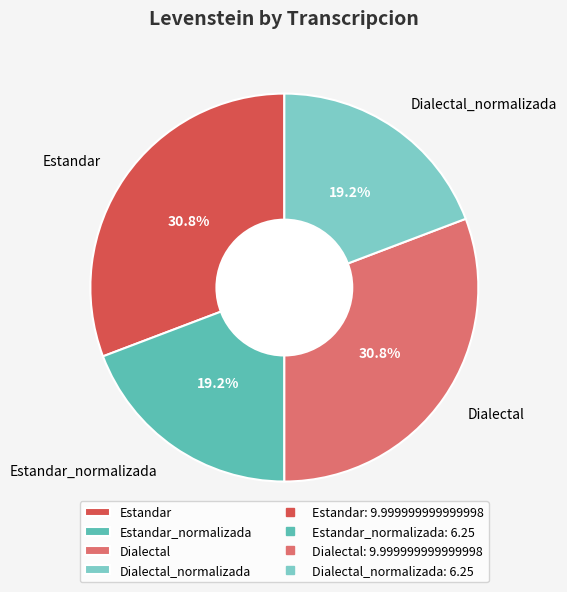

Is it true that Dialectal_normalizada is 4% of the pie?

False